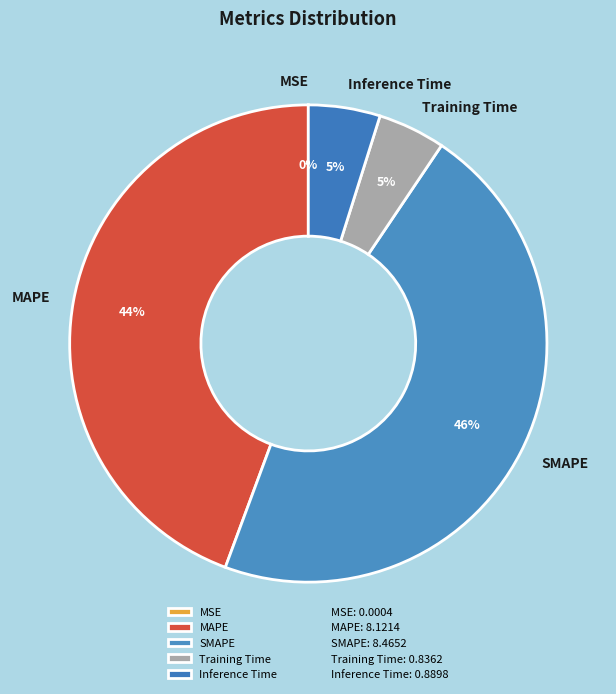

Do Training Time and Inference Time together represent more than half of the pie?

No